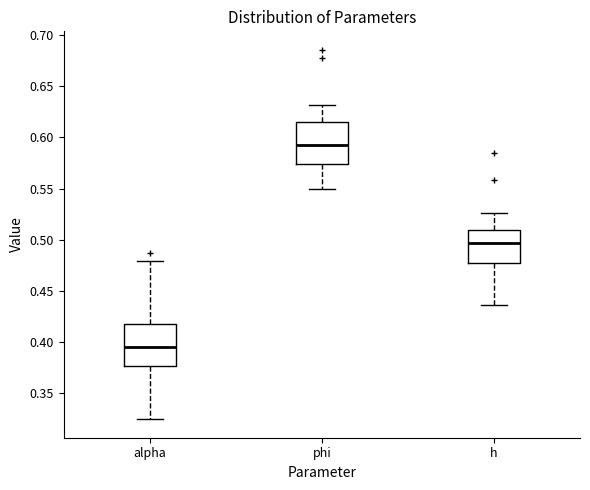

Reading left to right, transcribe this box plot: for each box, give where its median line is, the range the box spans, and where its two whiskers end, as read against the y-axis. The values are not printed on the chart, so give them approximately, as read against the axis.

alpha: median 0.395, box 0.375 to 0.420, whiskers 0.325 to 0.480
phi: median 0.590, box 0.575 to 0.615, whiskers 0.550 to 0.630
h: median 0.495, box 0.475 to 0.510, whiskers 0.435 to 0.525